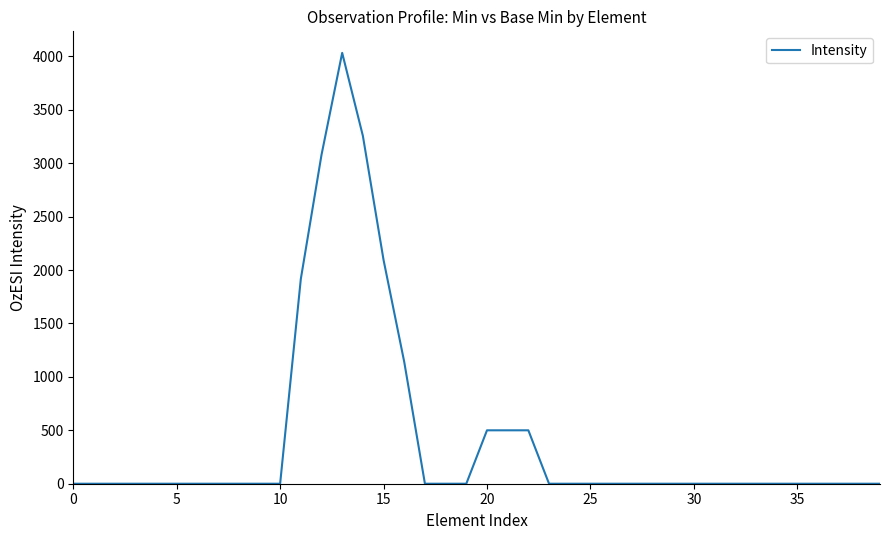

What is the difference between the maximum and minimum values?

4033.4